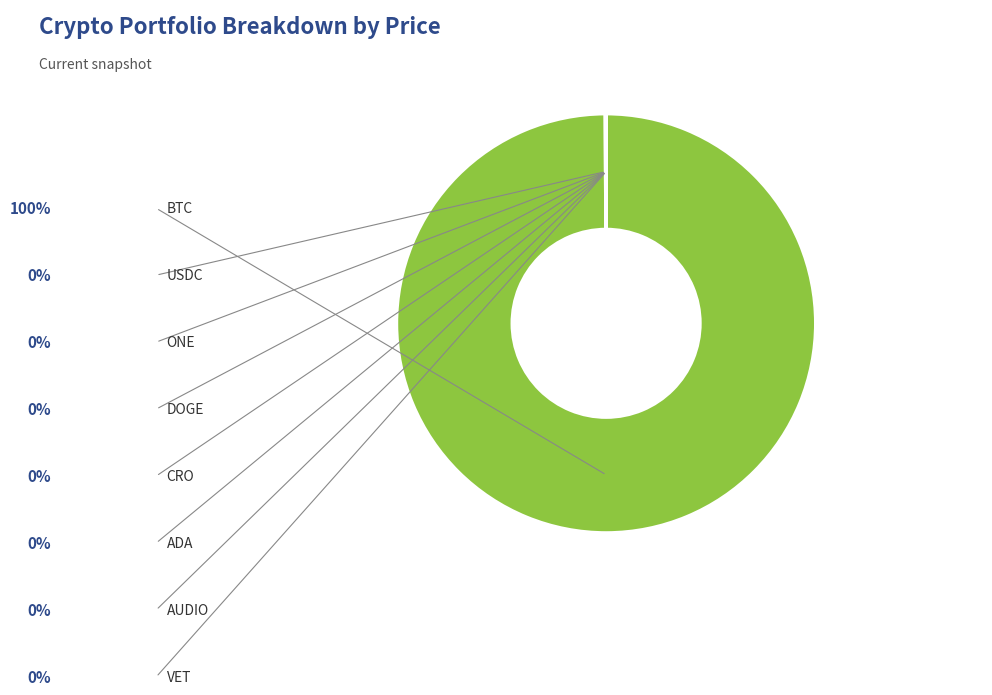

The ONE slice represents 7% of the pie. True or false?

False